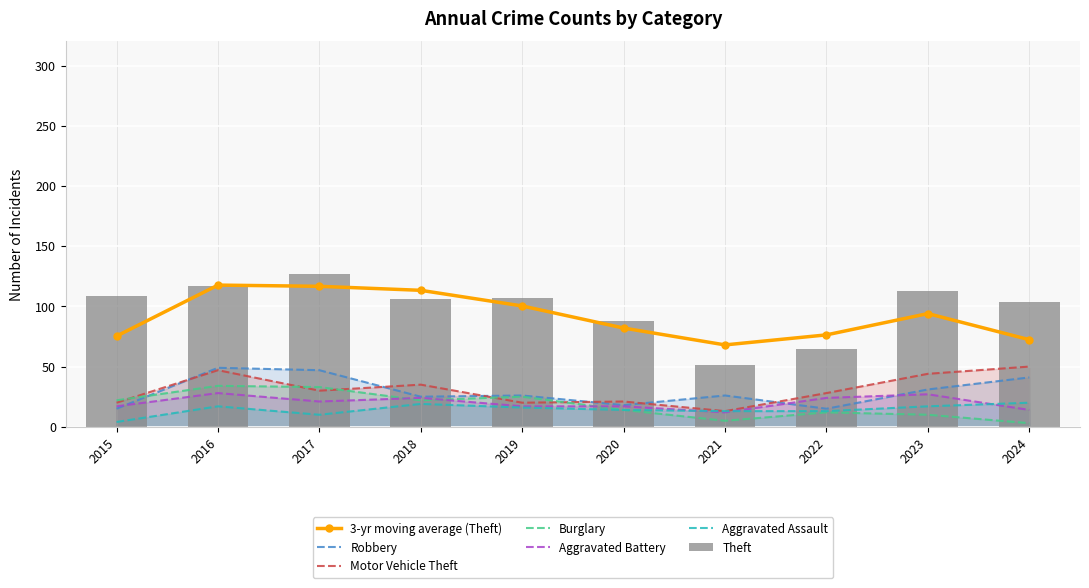

At which label is Burglary closest to 18?

2015